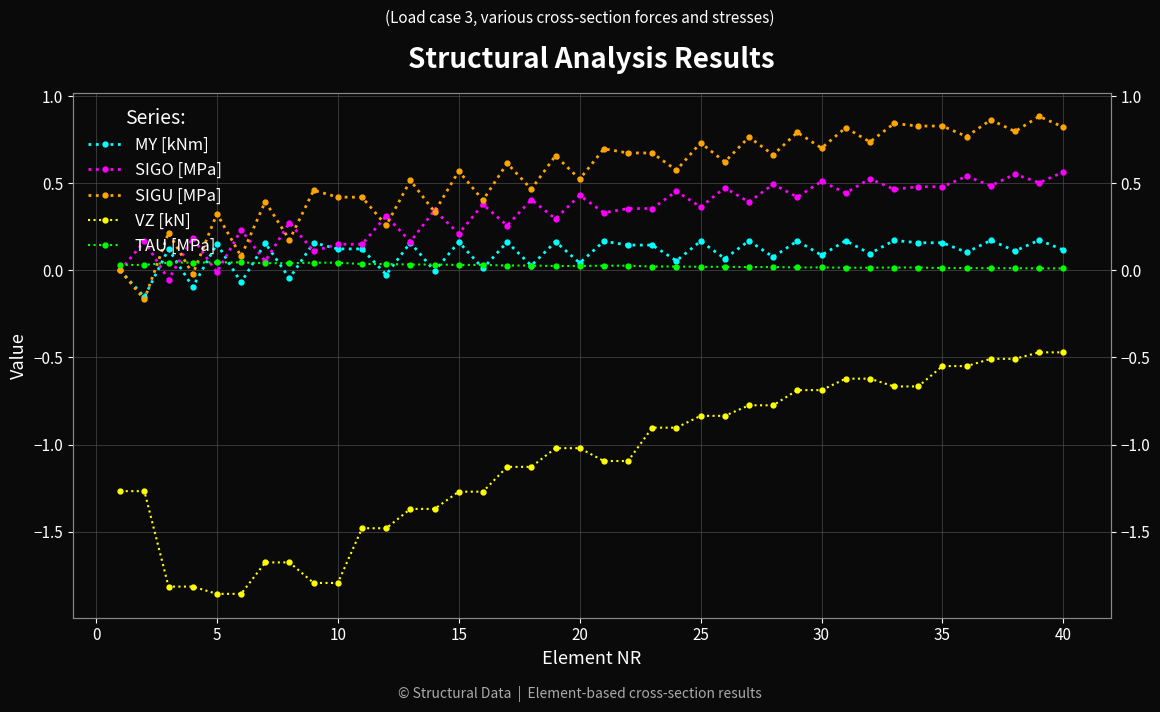

How many intersections are there between TAU [MPa] and SIGU [MPa]?

3